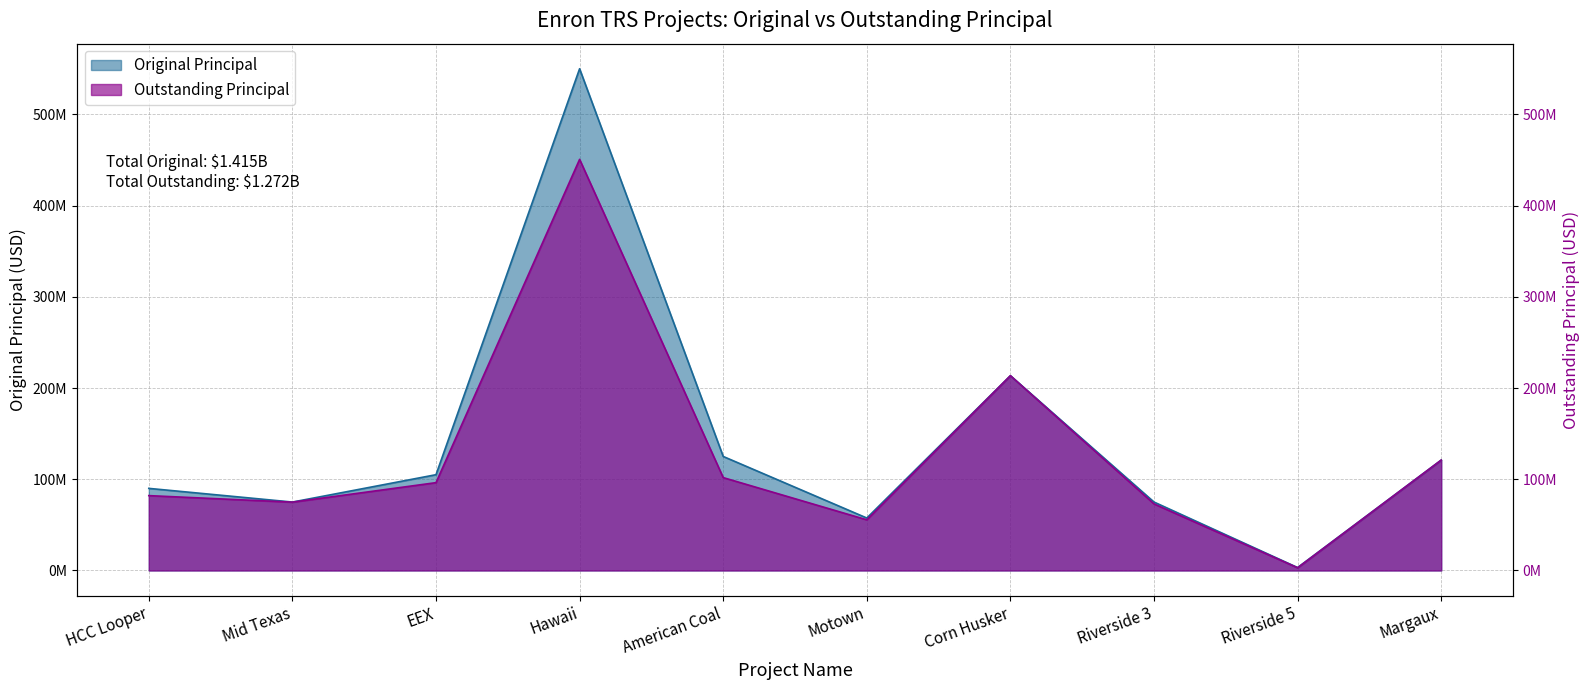

True or false: Outstanding Principal and Original Principal intersect in this chart.

False